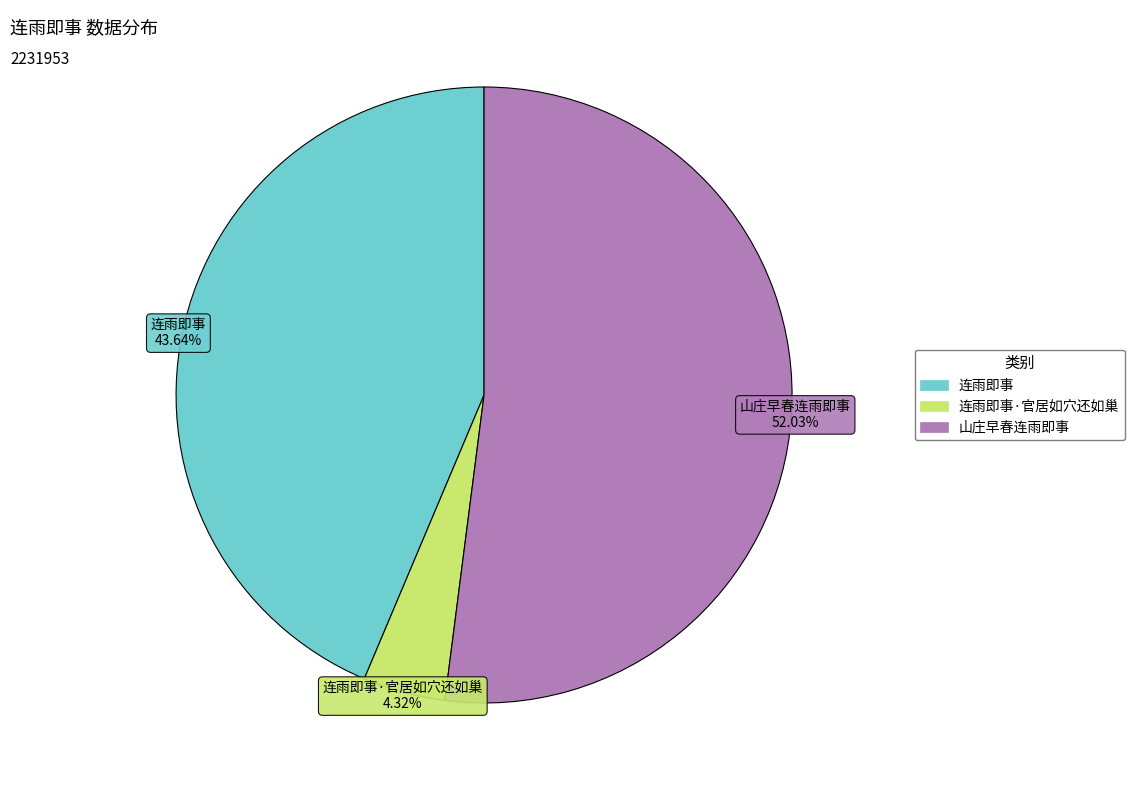

True or false: 连雨即事·官居如穴还如巢 accounts for 11% of the total.

False